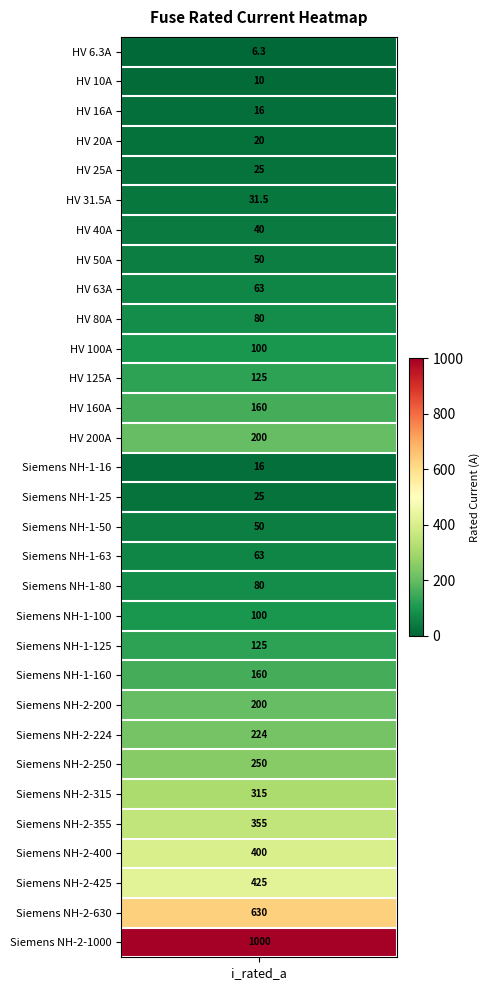

What is the greatest value displayed?

1000.0